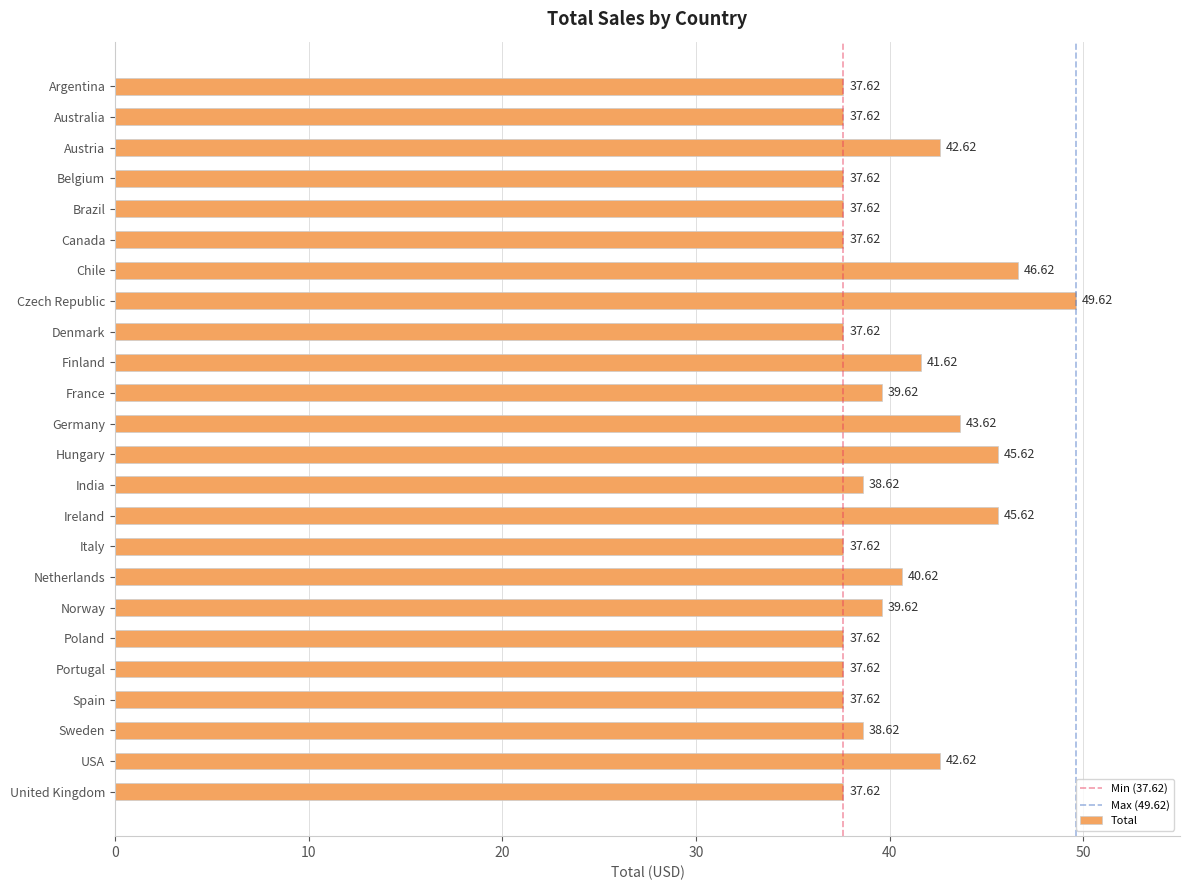

Which category has the highest value across all series?

Czech Republic